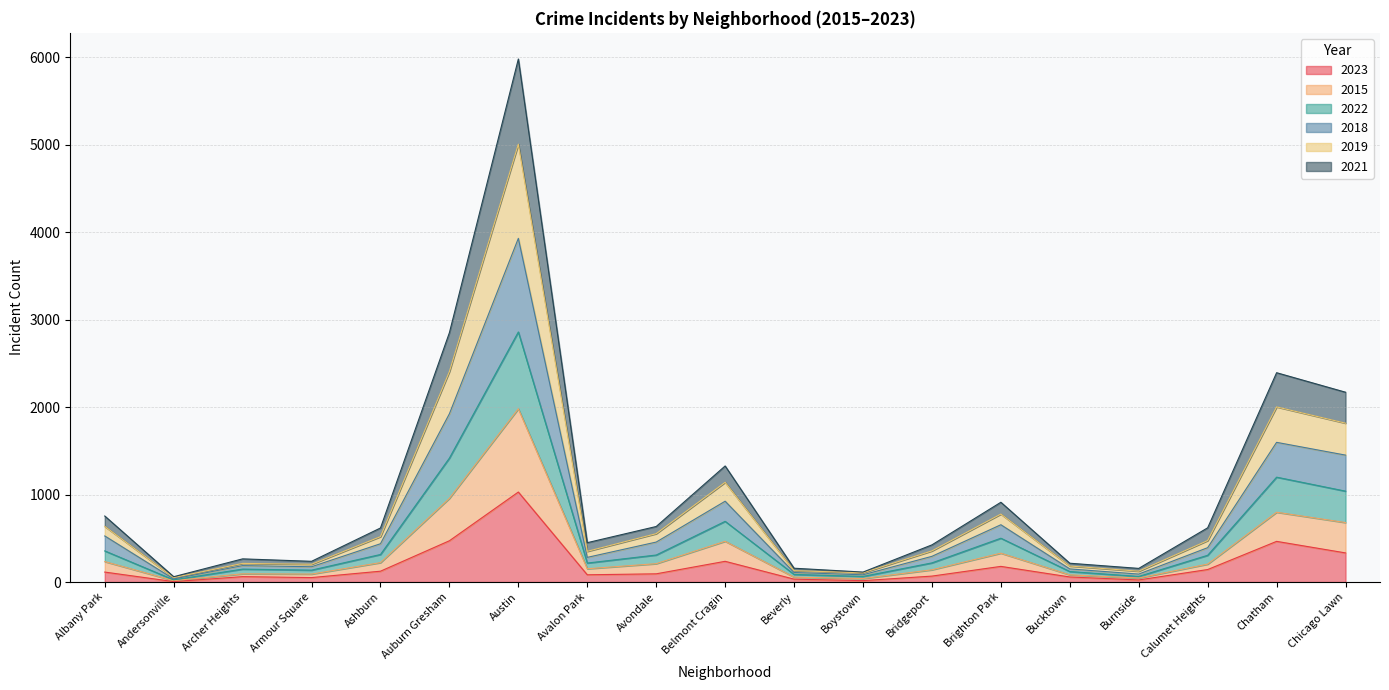

Which category has the highest value in the 2023 series?

Austin